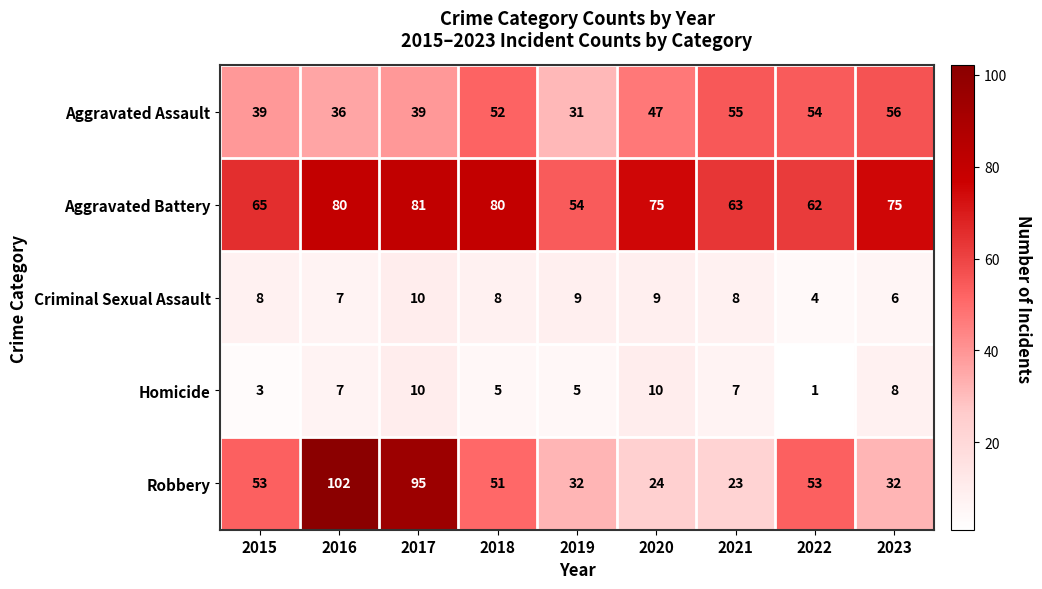

Is it true that Aggravated Battery equals 75 at 2023?

True